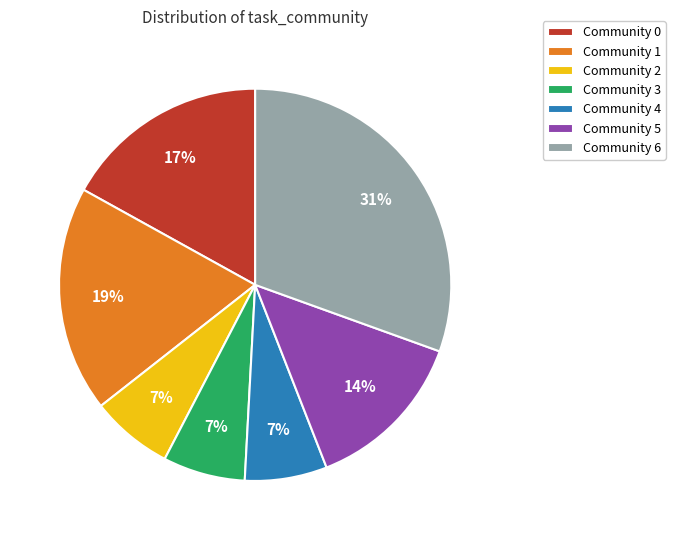

Is there a majority slice in this chart?

No